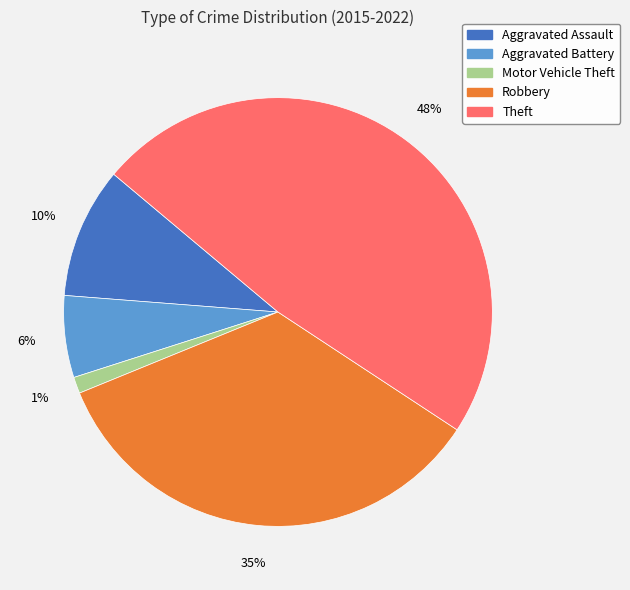

Between Aggravated Assault and Motor Vehicle Theft, which is larger?

Aggravated Assault